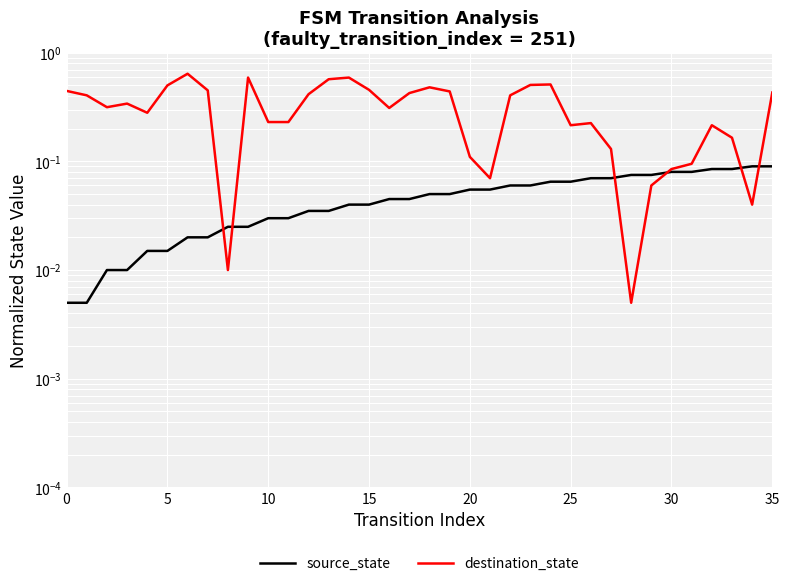

Which series changed the most between 5 and 25?

destination_state